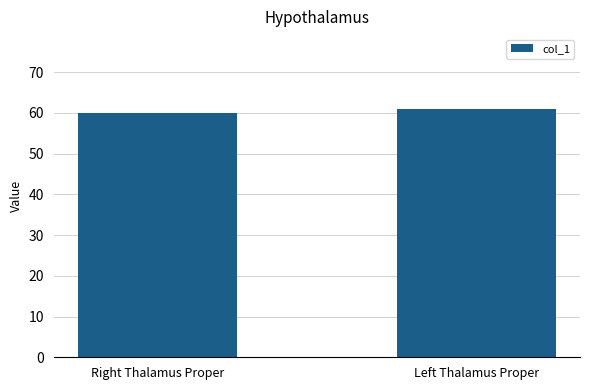

Which label corresponds to the smallest value in the chart?

Right Thalamus Proper